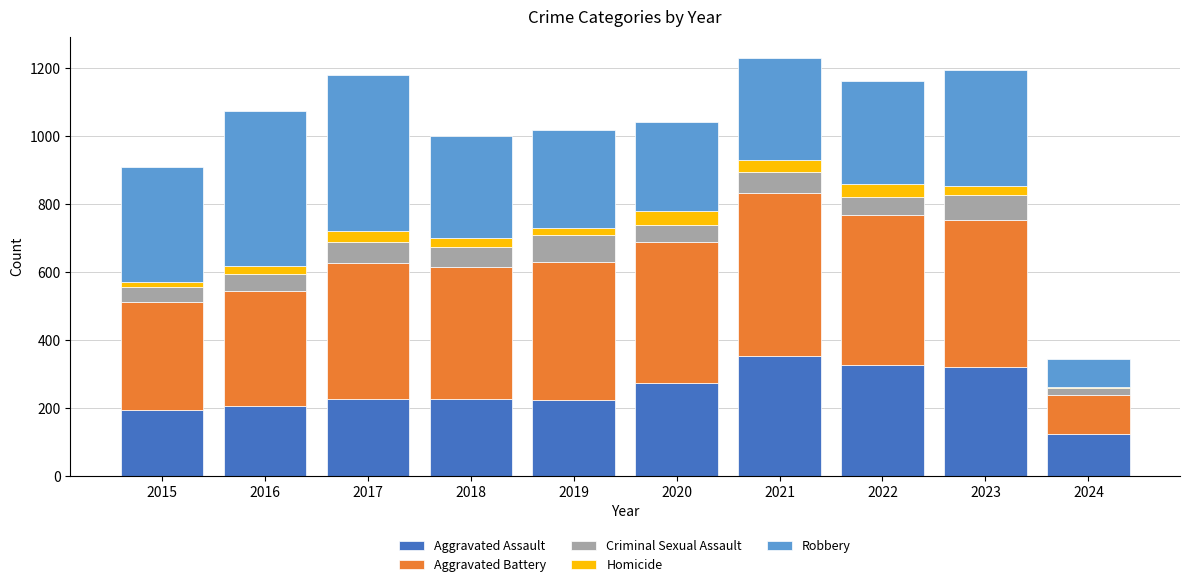

The Aggravated Assault series shows 225 at 2017. True or false?

True